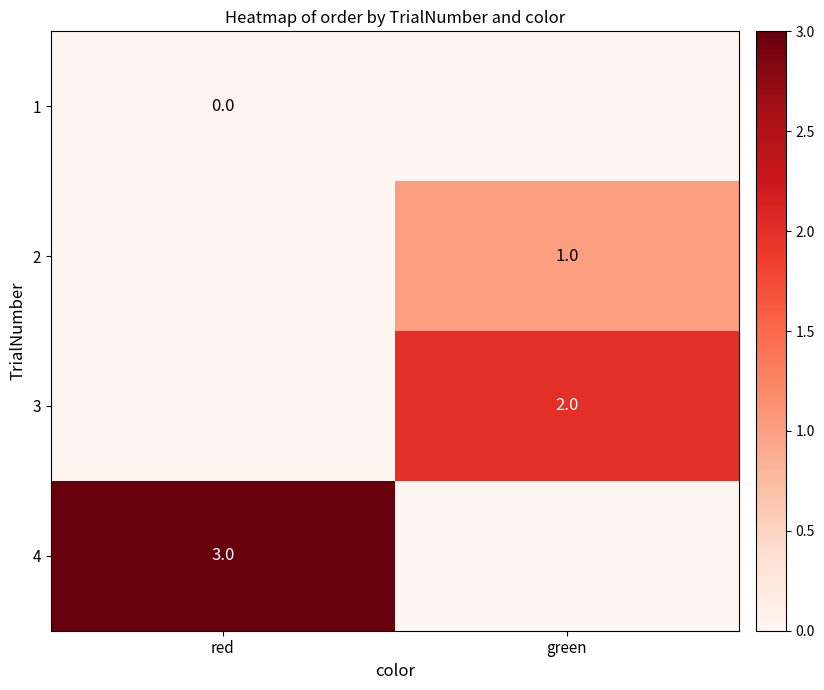

What is the difference between the highest and lowest values at red?

3.0